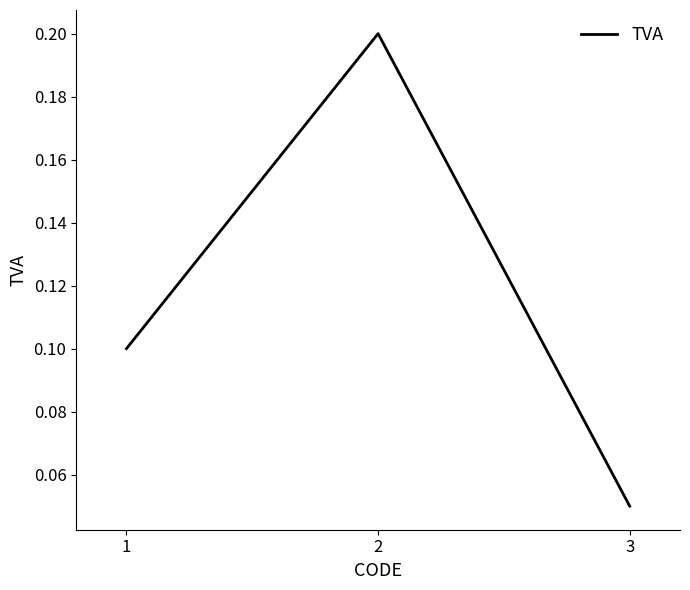

What is the sum of all values?

0.4